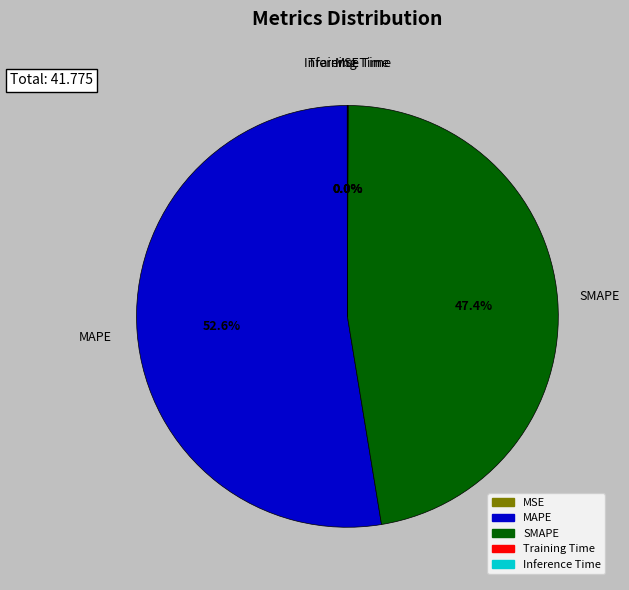

How much of the chart is everything except SMAPE?

52.6%